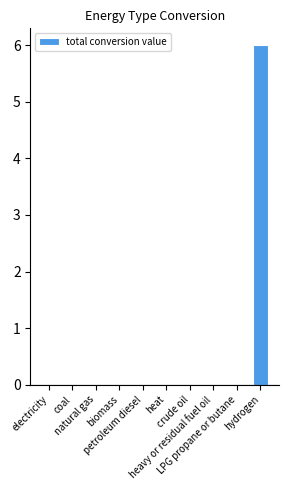

What is the sum of all values?

6